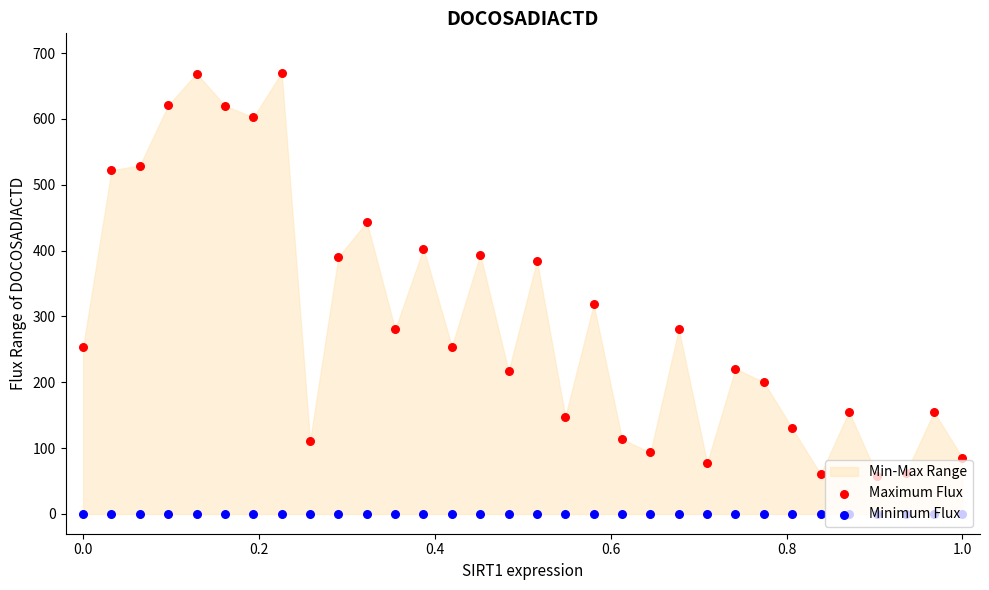

Is the value of Minimum Flux at 20 greater than the value of Maximum Flux at 17?

No